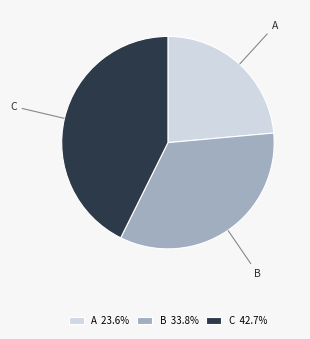

Does A represent more than half of the total?

No